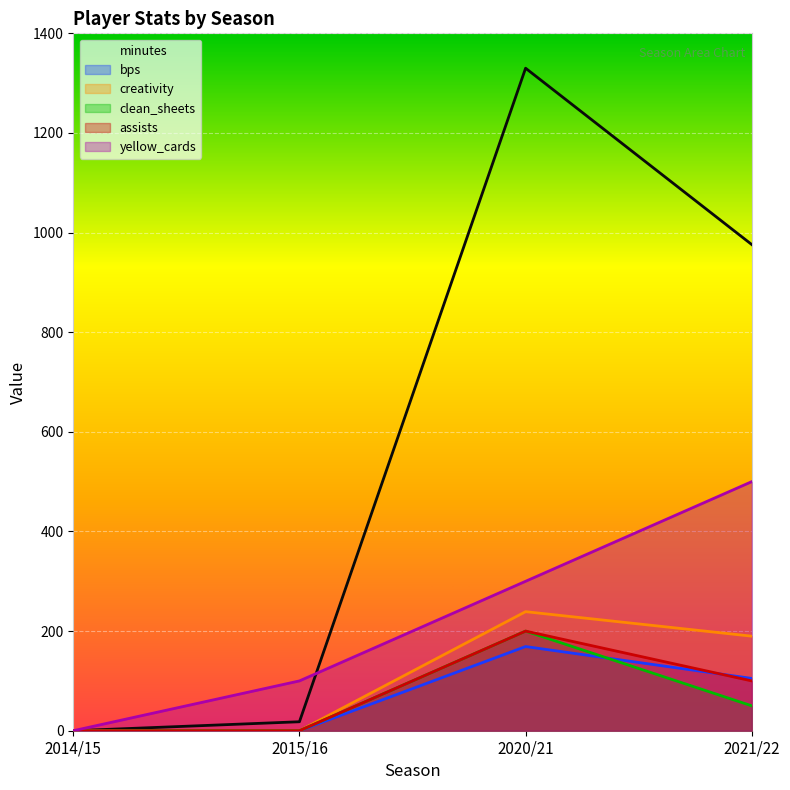

Rank the series by their maximum value, from highest to lowest.

minutes, yellow_cards, creativity, assists, clean_sheets, bps